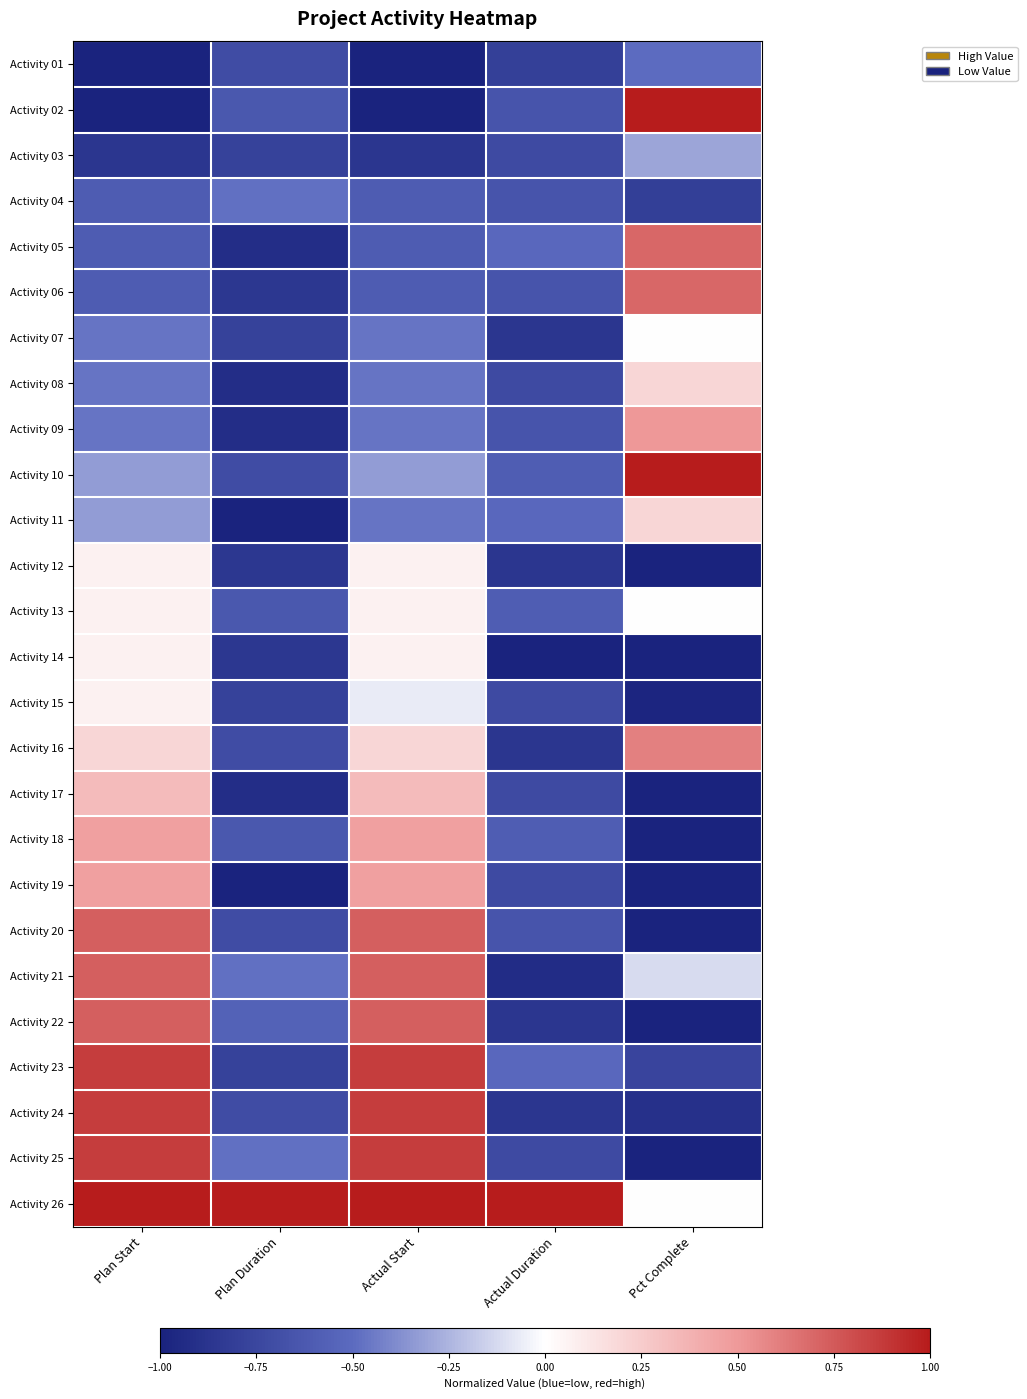

Reading right to left, what are all the values shown in this chart?

Activity 01: Pct Complete=-0.5	Actual Duration=-0.8	Actual Start=-1.0	Plan Duration=-0.7	Plan Start=-1.0
Activity 02: Pct Complete=1.0	Actual Duration=-0.7	Actual Start=-1.0	Plan Duration=-0.6	Plan Start=-1.0
Activity 03: Pct Complete=-0.3	Actual Duration=-0.7	Actual Start=-0.9	Plan Duration=-0.8	Plan Start=-0.9
Activity 04: Pct Complete=-0.8	Actual Duration=-0.7	Actual Start=-0.6	Plan Duration=-0.5	Plan Start=-0.6
Activity 05: Pct Complete=0.7	Actual Duration=-0.5	Actual Start=-0.6	Plan Duration=-0.9	Plan Start=-0.6
Activity 06: Pct Complete=0.7	Actual Duration=-0.7	Actual Start=-0.6	Plan Duration=-0.9	Plan Start=-0.6
Activity 07: Pct Complete=0.0	Actual Duration=-0.9	Actual Start=-0.5	Plan Duration=-0.8	Plan Start=-0.5
Activity 08: Pct Complete=0.2	Actual Duration=-0.7	Actual Start=-0.5	Plan Duration=-0.9	Plan Start=-0.5
Activity 09: Pct Complete=0.5	Actual Duration=-0.7	Actual Start=-0.5	Plan Duration=-0.9	Plan Start=-0.5
Activity 10: Pct Complete=1.0	Actual Duration=-0.6	Actual Start=-0.3	Plan Duration=-0.7	Plan Start=-0.3
Activity 11: Pct Complete=0.2	Actual Duration=-0.5	Actual Start=-0.5	Plan Duration=-1.0	Plan Start=-0.3
Activity 12: Pct Complete=-1.0	Actual Duration=-0.9	Actual Start=0.1	Plan Duration=-0.9	Plan Start=0.1
Activity 13: Pct Complete=0.0	Actual Duration=-0.6	Actual Start=0.1	Plan Duration=-0.6	Plan Start=0.1
Activity 14: Pct Complete=-1.0	Actual Duration=-1.0	Actual Start=0.1	Plan Duration=-0.9	Plan Start=0.1
Activity 15: Pct Complete=-1.0	Actual Duration=-0.7	Actual Start=-0.1	Plan Duration=-0.8	Plan Start=0.1
Activity 16: Pct Complete=0.6	Actual Duration=-0.9	Actual Start=0.2	Plan Duration=-0.7	Plan Start=0.2
Activity 17: Pct Complete=-1.0	Actual Duration=-0.7	Actual Start=0.3	Plan Duration=-0.9	Plan Start=0.3
Activity 18: Pct Complete=-1.0	Actual Duration=-0.6	Actual Start=0.5	Plan Duration=-0.6	Plan Start=0.5
Activity 19: Pct Complete=-1.0	Actual Duration=-0.7	Actual Start=0.5	Plan Duration=-1.0	Plan Start=0.5
Activity 20: Pct Complete=-1.0	Actual Duration=-0.7	Actual Start=0.7	Plan Duration=-0.7	Plan Start=0.7
Activity 21: Pct Complete=-0.1	Actual Duration=-0.9	Actual Start=0.7	Plan Duration=-0.5	Plan Start=0.7
Activity 22: Pct Complete=-1.0	Actual Duration=-0.9	Actual Start=0.7	Plan Duration=-0.6	Plan Start=0.7
Activity 23: Pct Complete=-0.8	Actual Duration=-0.5	Actual Start=0.9	Plan Duration=-0.8	Plan Start=0.9
Activity 24: Pct Complete=-0.9	Actual Duration=-0.9	Actual Start=0.9	Plan Duration=-0.7	Plan Start=0.9
Activity 25: Pct Complete=-1.0	Actual Duration=-0.7	Actual Start=0.9	Plan Duration=-0.5	Plan Start=0.9
Activity 26: Pct Complete=0.0	Actual Duration=1.0	Actual Start=1.0	Plan Duration=1.0	Plan Start=1.0